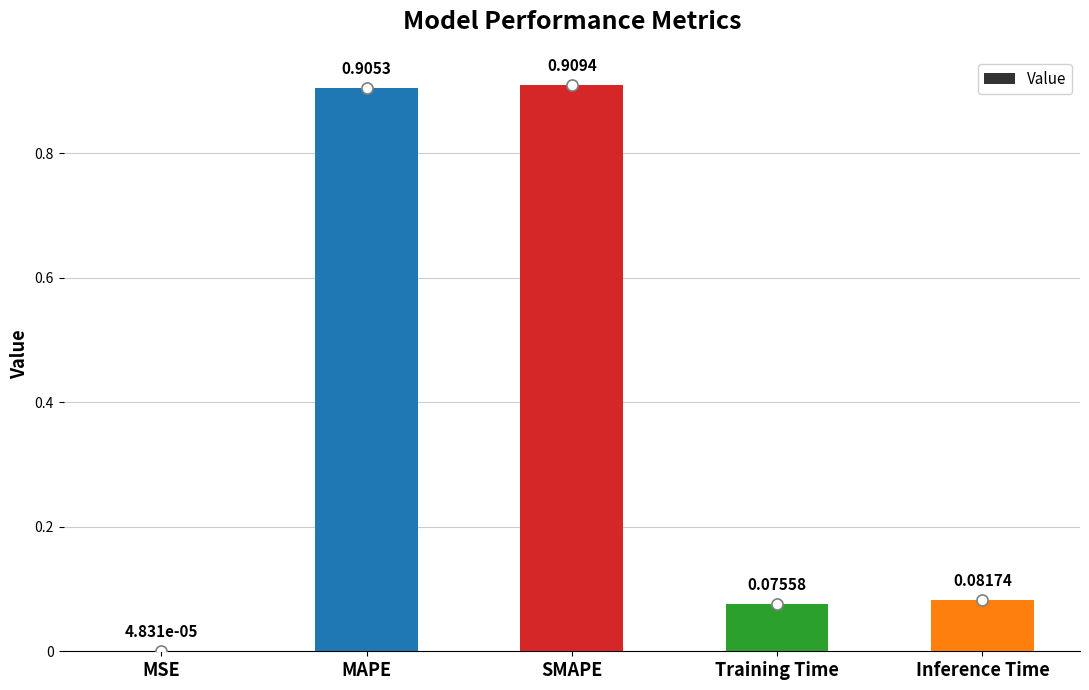

What is the change in value from MSE to MAPE?

+0.9